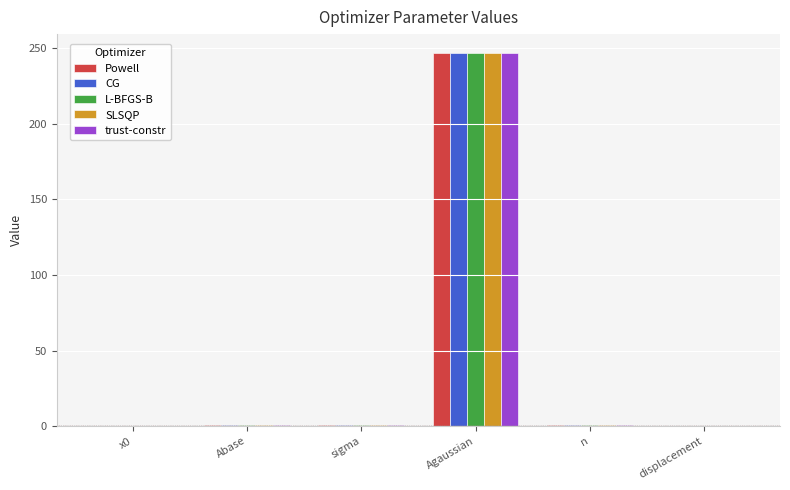

At which label does L-BFGS-B reach its peak?

Agaussian